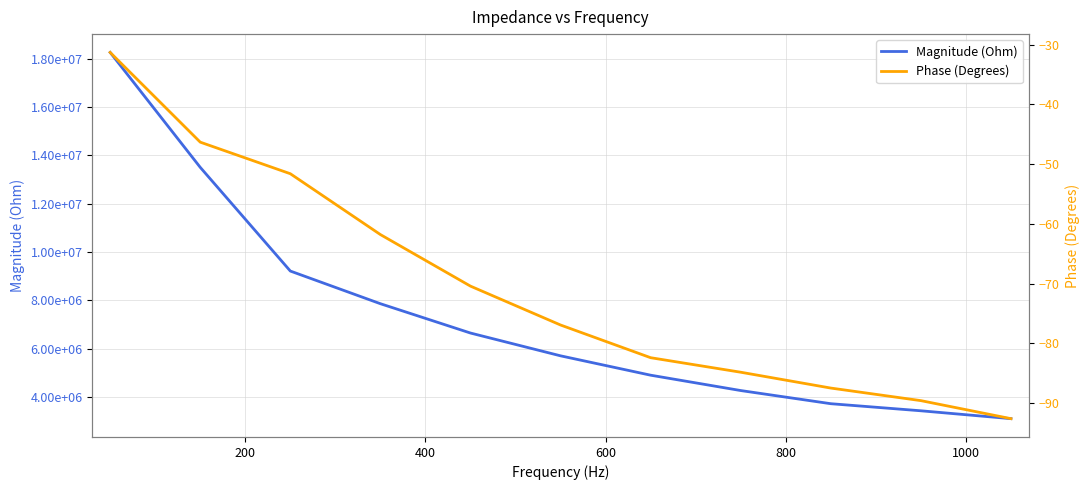

True or false: Magnitude (Ohm) and Phase (Degrees) intersect in this chart.

False